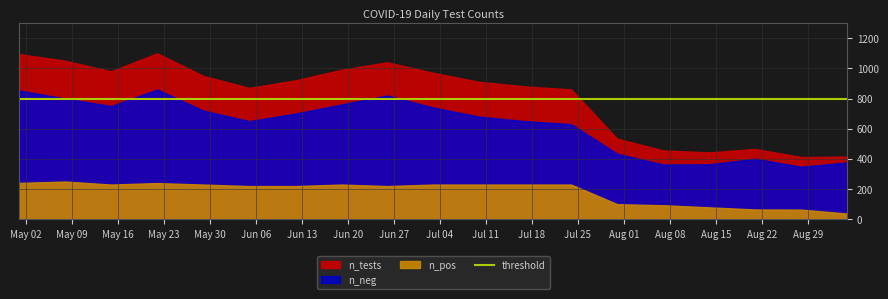

Rank the series at 15 from lowest to highest value.

n_pos, n_neg, n_tests